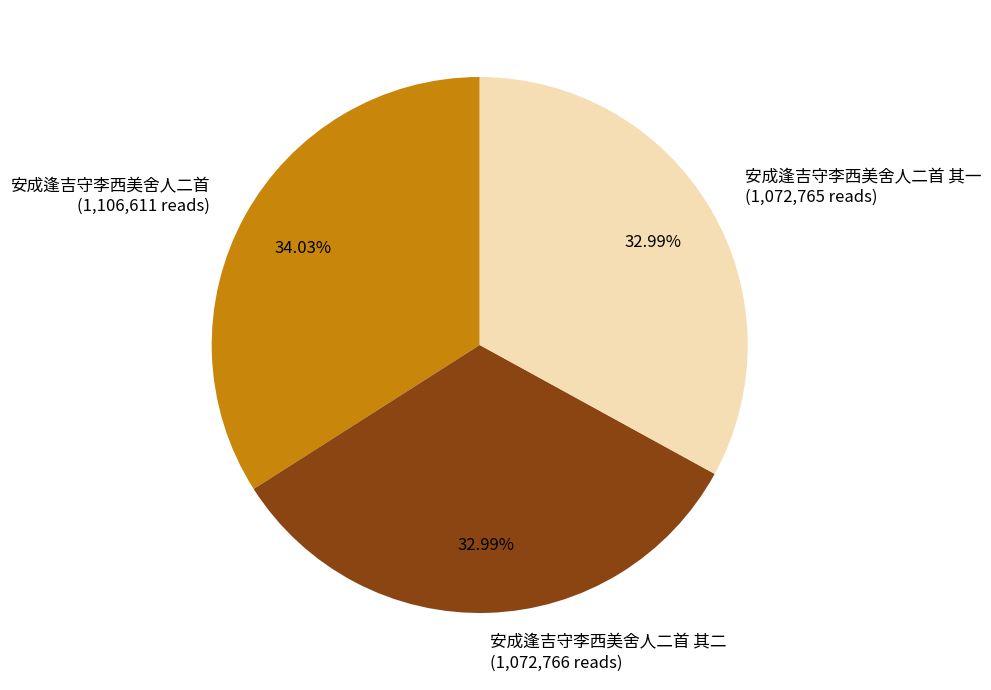

Approximately how many times larger is the value at 安成逢吉守李西美舍人二首 其一 (1,072,765 reads) compared to 安成逢吉守李西美舍人二首 其二 (1,072,766 reads)?

1.0